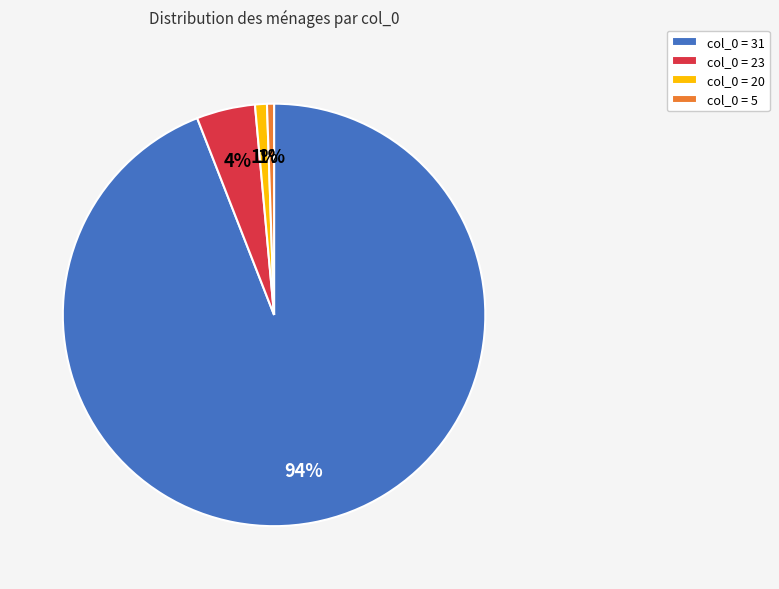

Which slice is the largest?

col_0 = 31